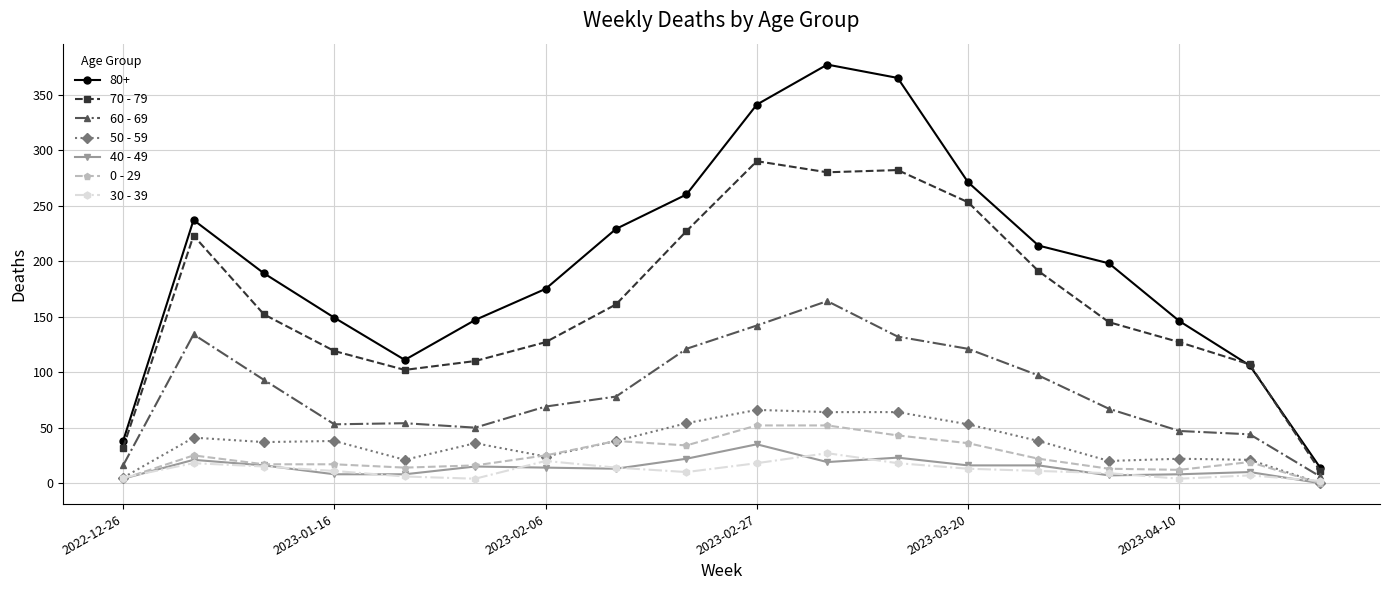

True or false: 80+ has more than 1 points higher than both neighbors.

True